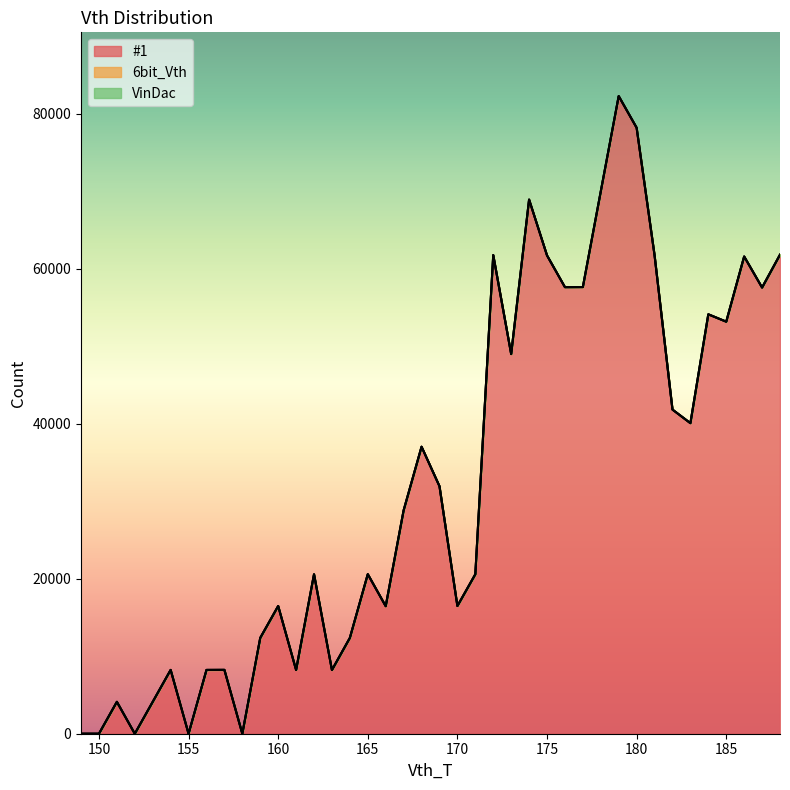

Between 176 and 181, which series saw the biggest shift?

#1